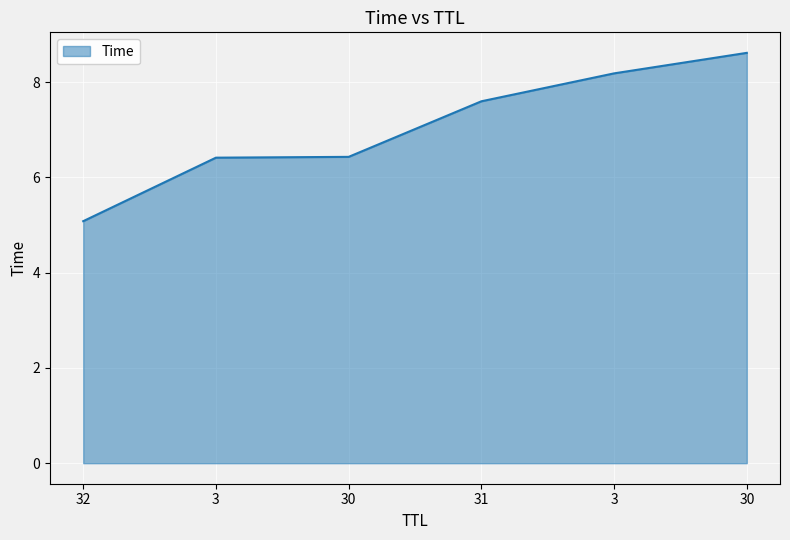

How many lines are shown in the chart?

1